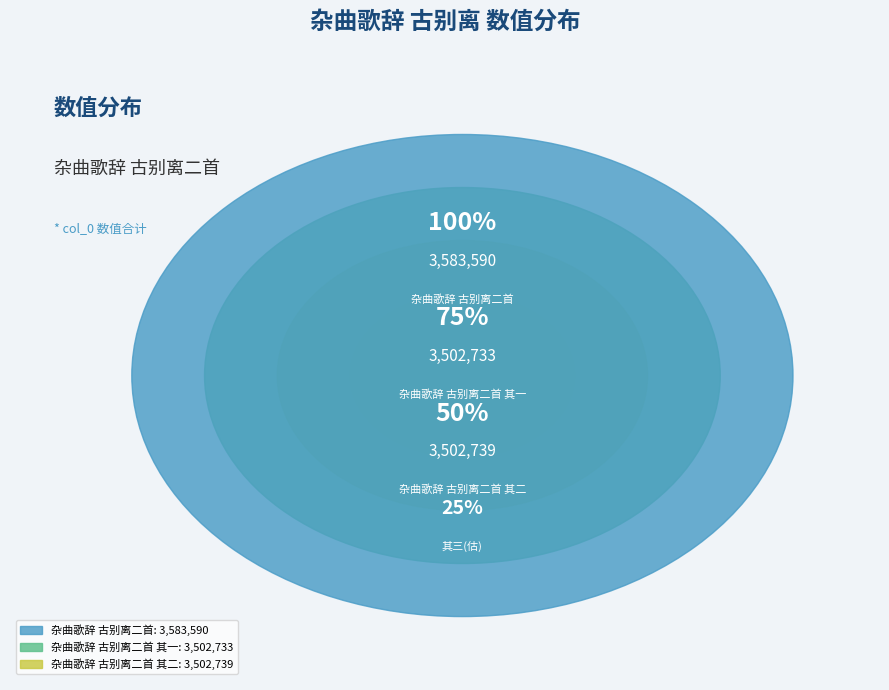

To the nearest percent, what portion does 杂曲歌辞 古别离二首 其一 represent?

33%